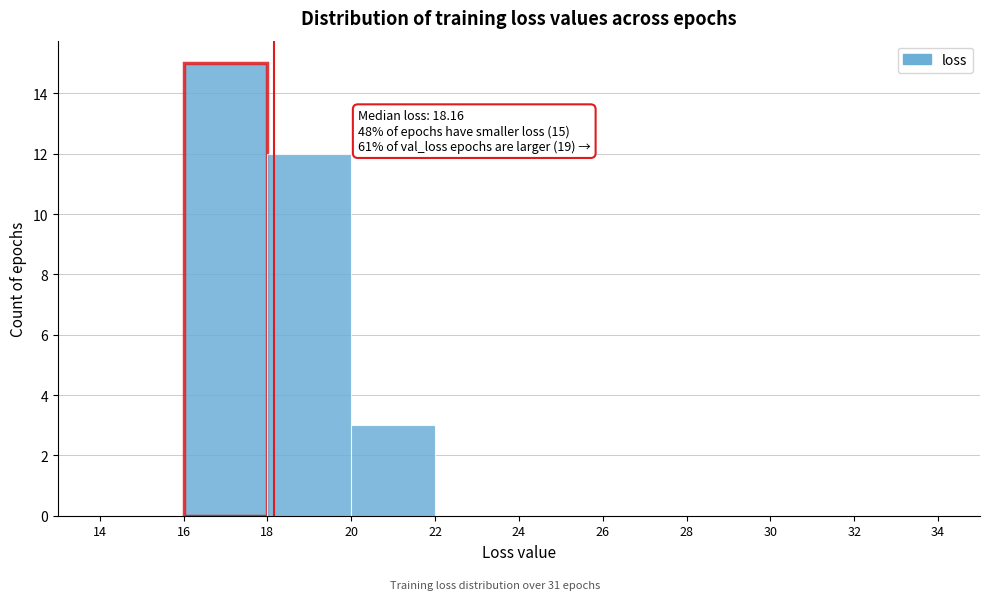

Over which range of the x-axis is the bar tallest?

16 to 18